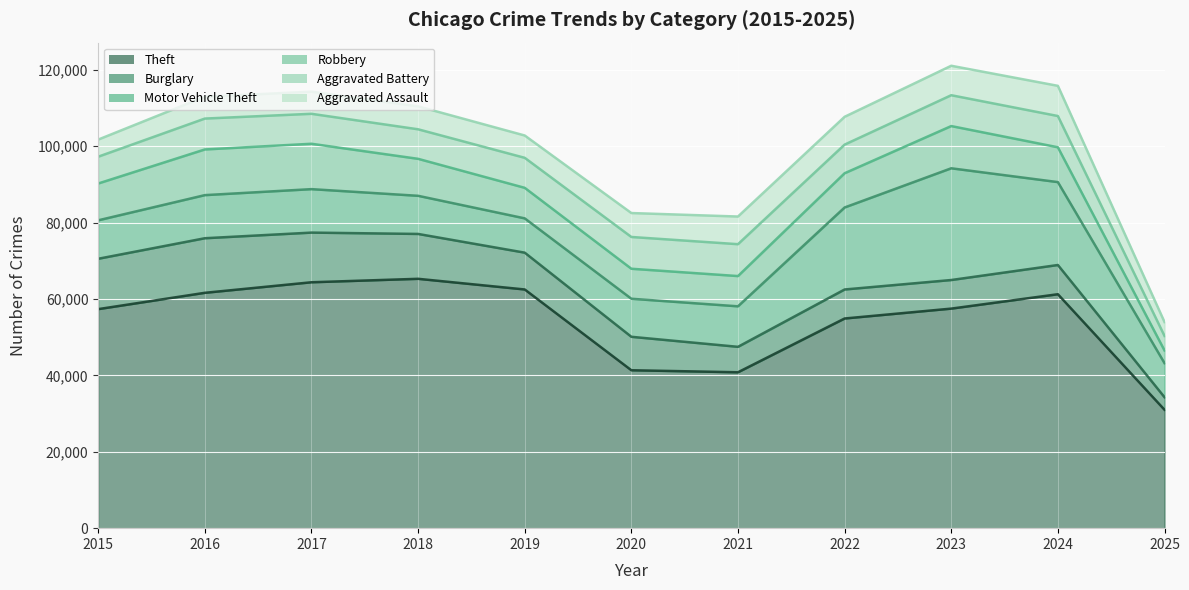

Reading left to right, what are all the values shown in this chart?

Theft: 2015=57352	2016=61624	2017=64386	2018=65290	2019=62499	2020=41350	2021=40820	2022=54899	2023=57487	2024=61254	2025=31003
Burglary: 2015=13184	2016=14289	2017=13001	2018=11747	2019=9638	2020=8758	2021=6661	2022=7594	2023=7485	2024=7651	2025=3279
Motor Vehicle Theft: 2015=10068	2016=11285	2017=11380	2018=9985	2019=8978	2020=9960	2021=10605	2022=21472	2023=29255	2024=21704	2025=8929
Robbery: 2015=9638	2016=11960	2017=11881	2018=9681	2019=7995	2020=7855	2021=7920	2022=8964	2023=11052	2024=9119	2025=3321
Aggravated Battery: 2015=7018	2016=8085	2017=7845	2018=7734	2019=7858	2020=8320	2021=8346	2022=7495	2023=8080	2024=8184	2025=3799
Aggravated Assault: 2015=4480	2016=5713	2017=5793	2018=6002	2019=5842	2020=6265	2021=7242	2022=7281	2023=7712	2024=7903	2025=3639